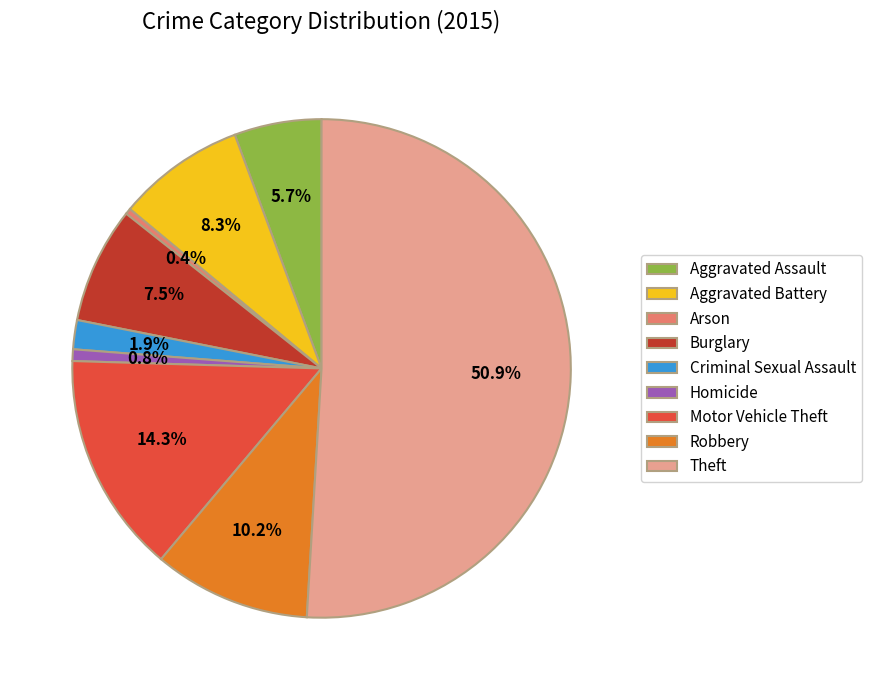

Which slice is the largest?

Theft